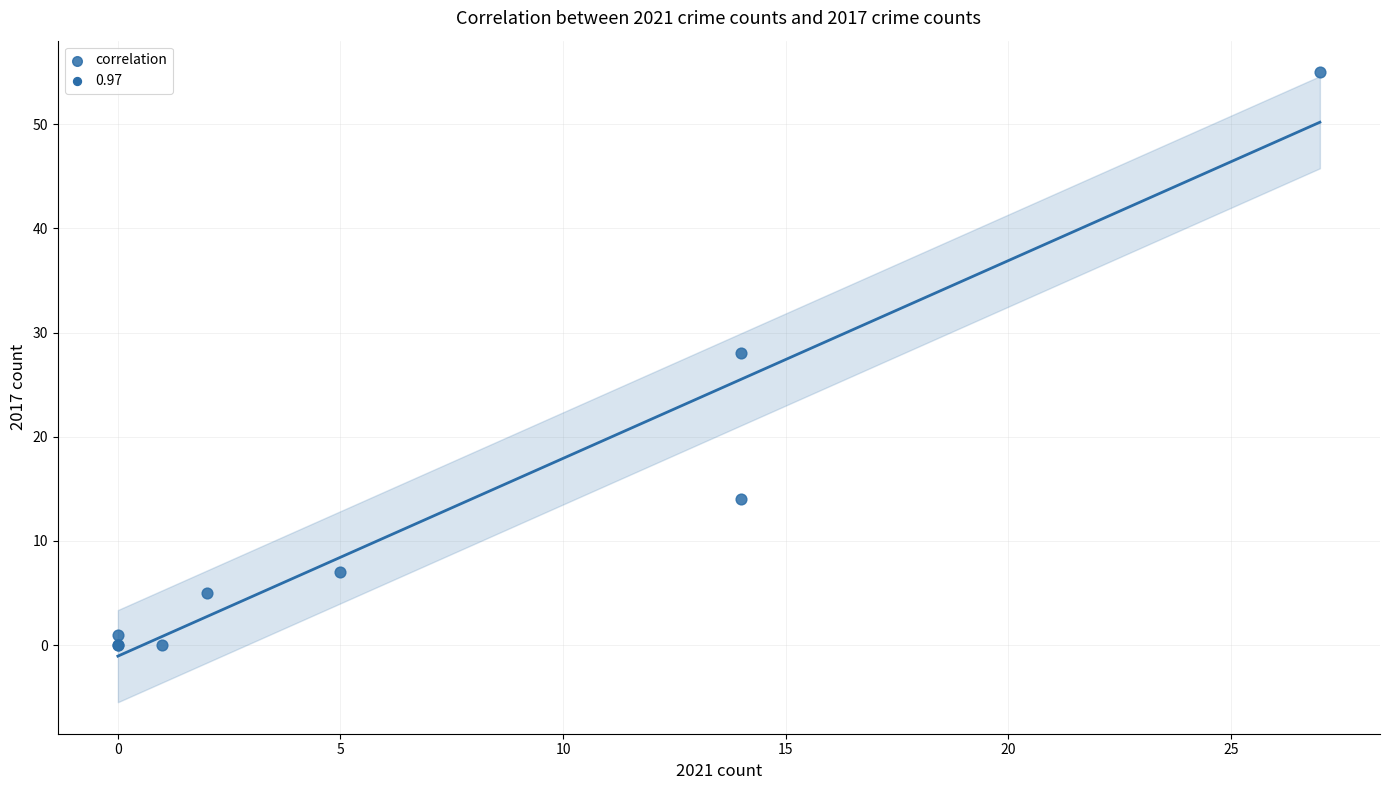

What Y value in the scatter plot is closest to 27?

28